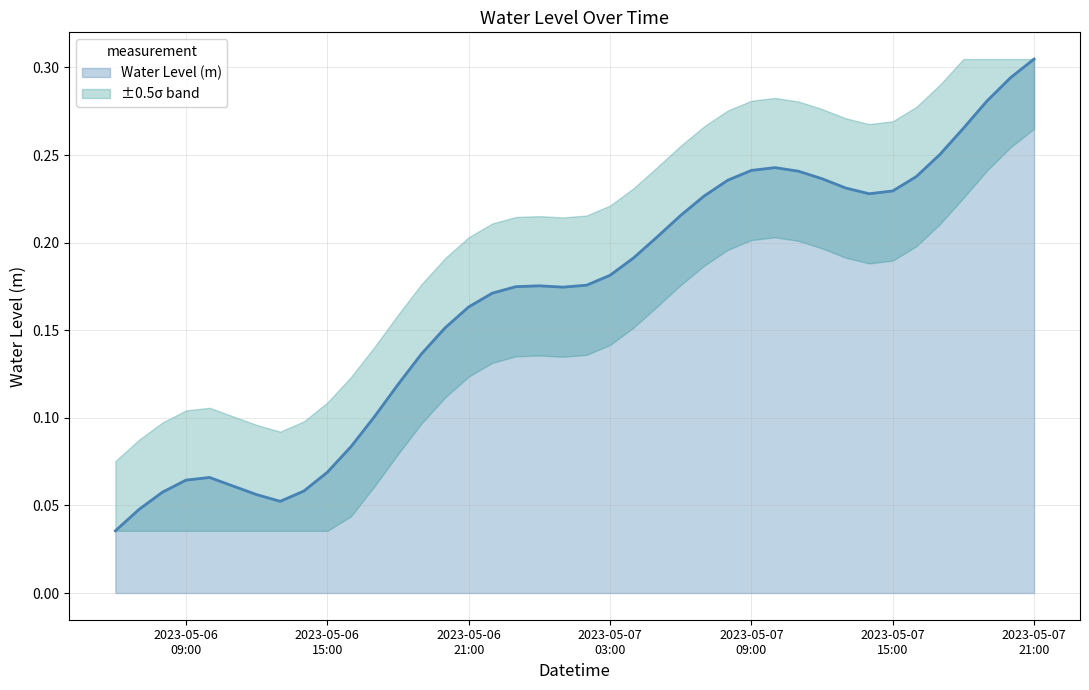

At which category does the data reach its first local valley?

2023-05-06 13:00:00